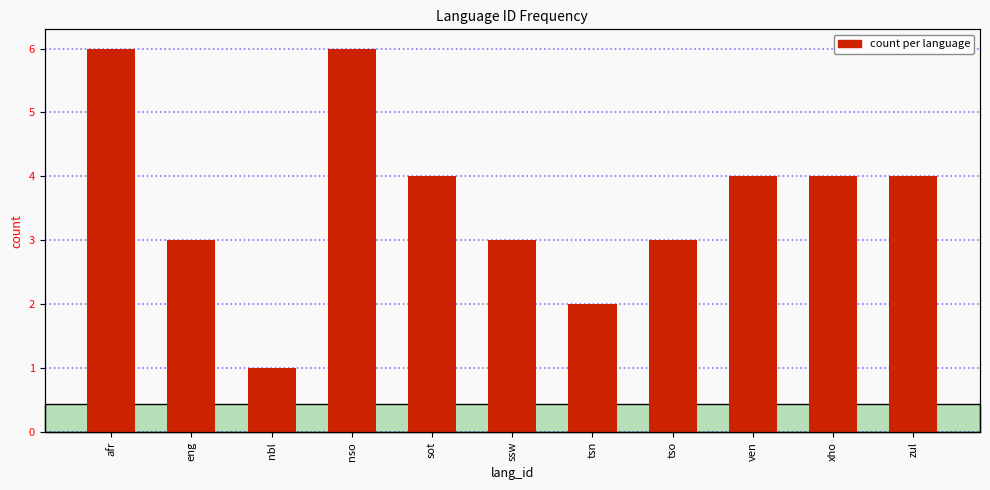

What position from the left is tsn?

7